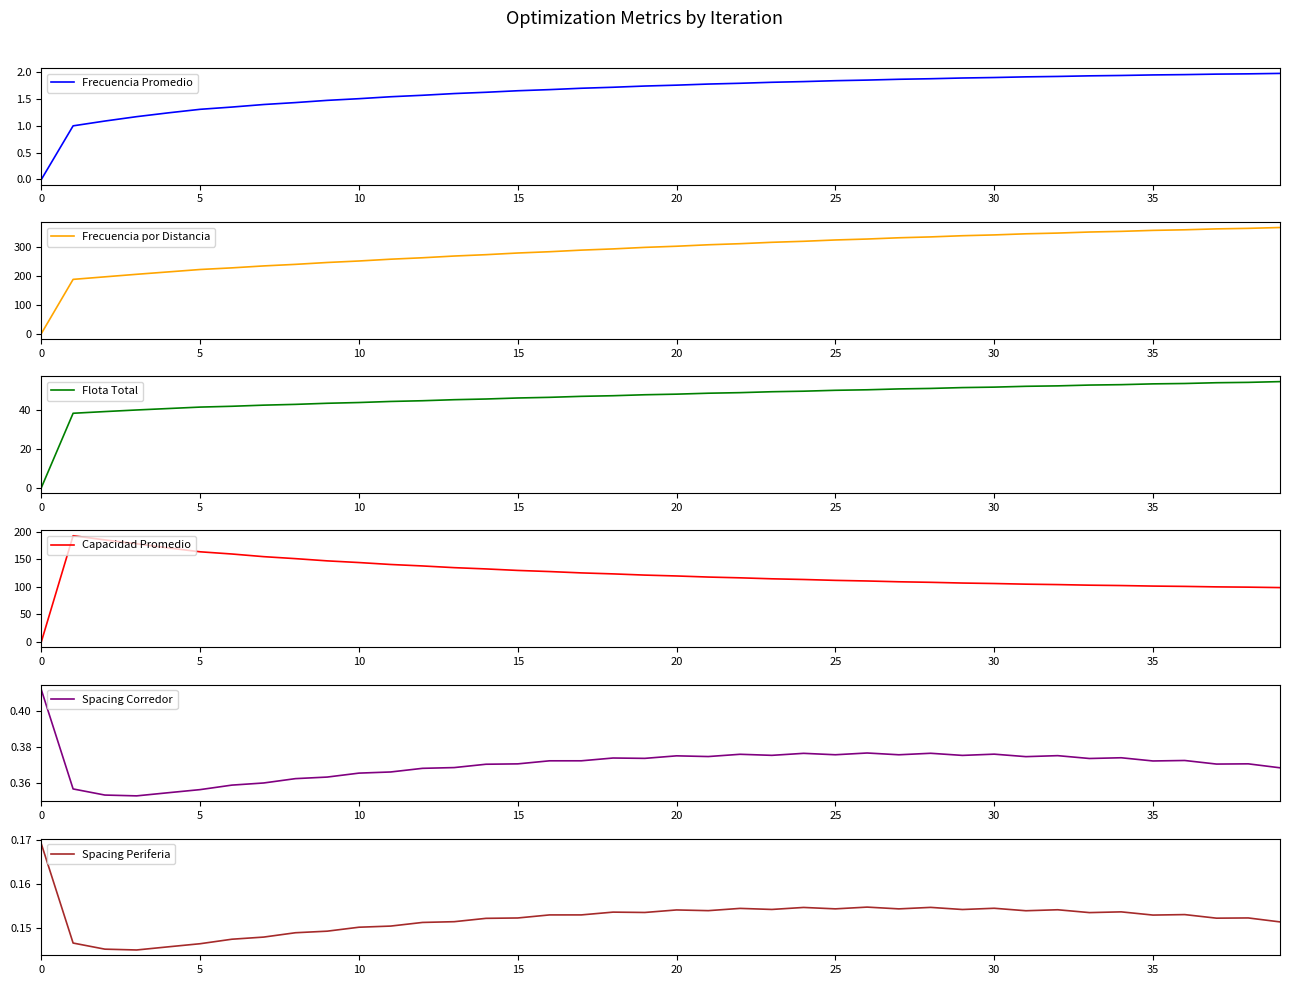

What is the value of the Capacidad Promedio point at the 17th from the left?

127.9